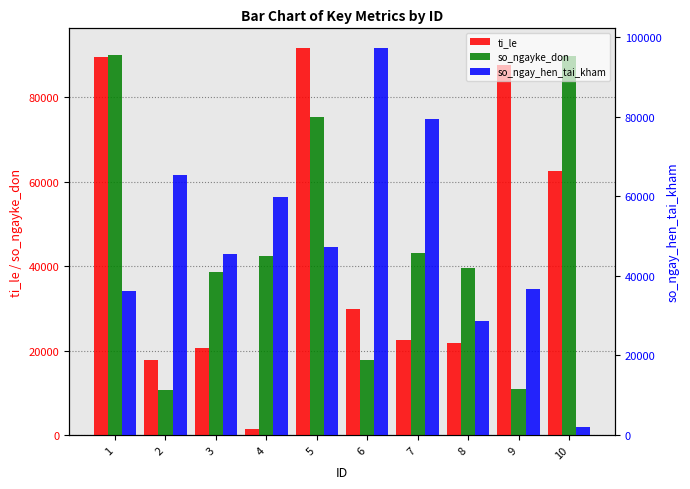

List the series in order of their overall mean, lowest first.

ti_le, so_ngayke_don, so_ngay_hen_tai_kham